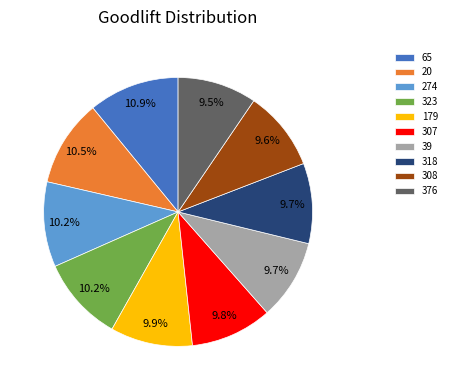

How many slices are in this pie chart?

10